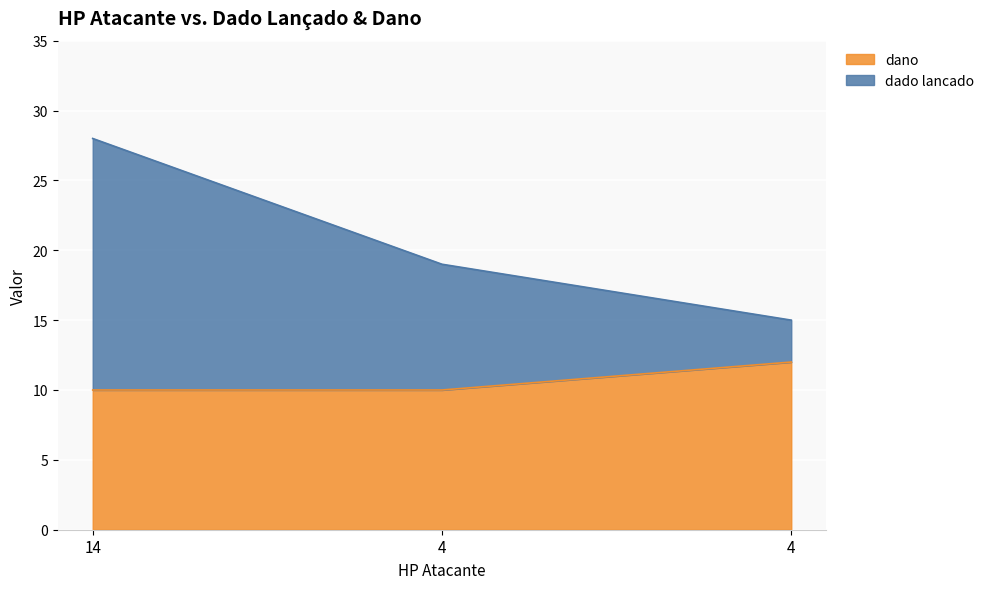

At which category is the sum across all series the highest?

14